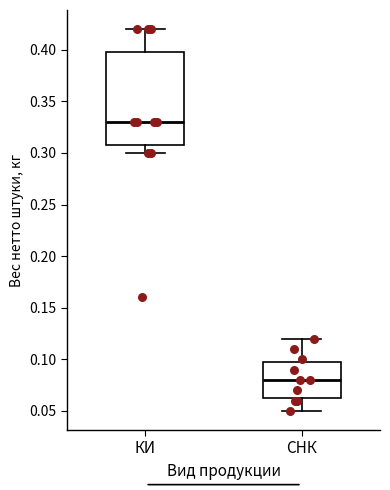

Which box has the highest median line?

КИ